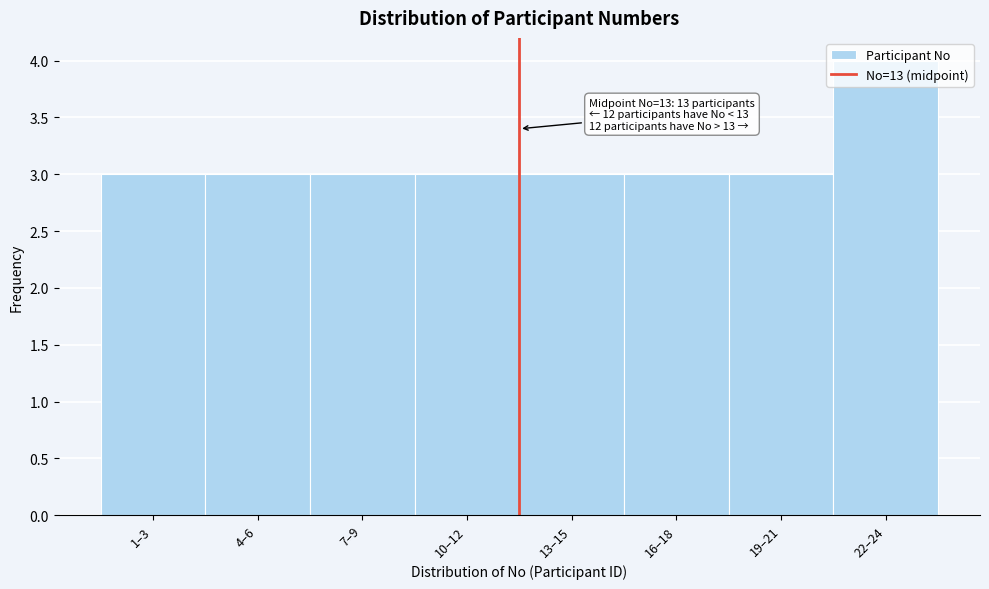

What is the label of the 6th bar from the right?

7–9